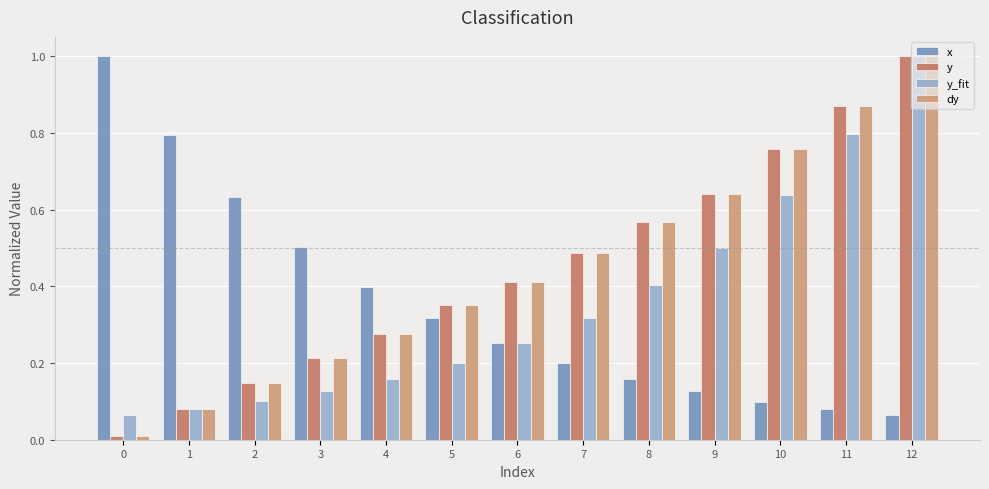

The x series shows 0.1 at 11. True or false?

True